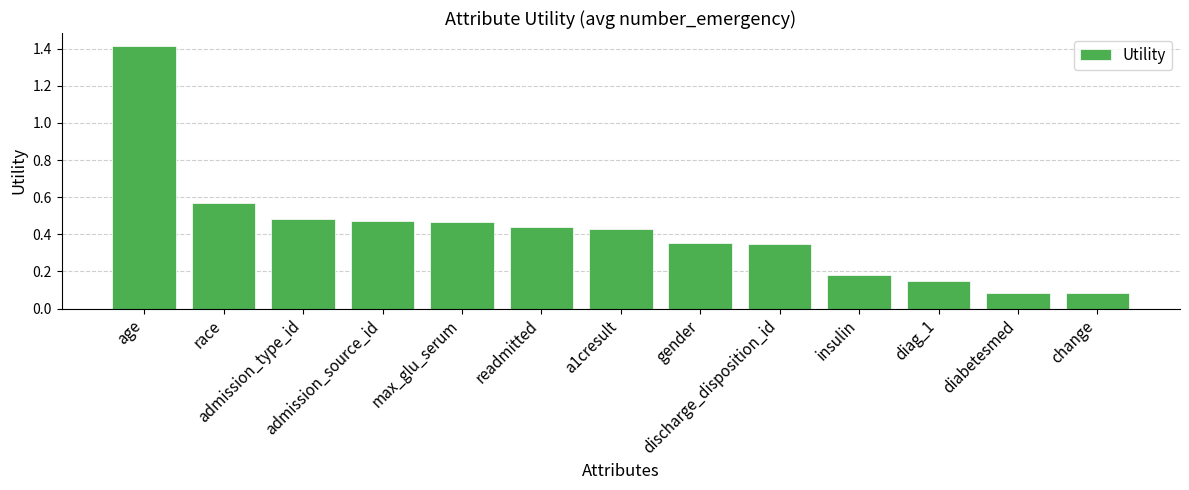

What is the sum of all values?

5.5